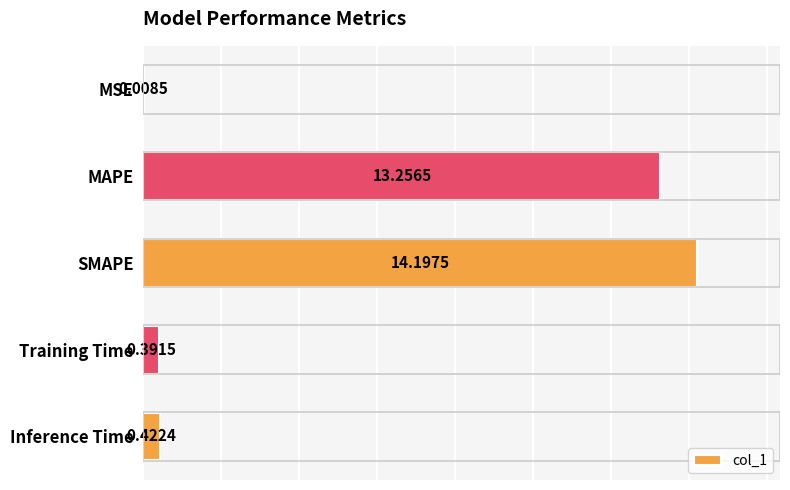

Approximately how many times larger is the value at SMAPE compared to MAPE?

1.1